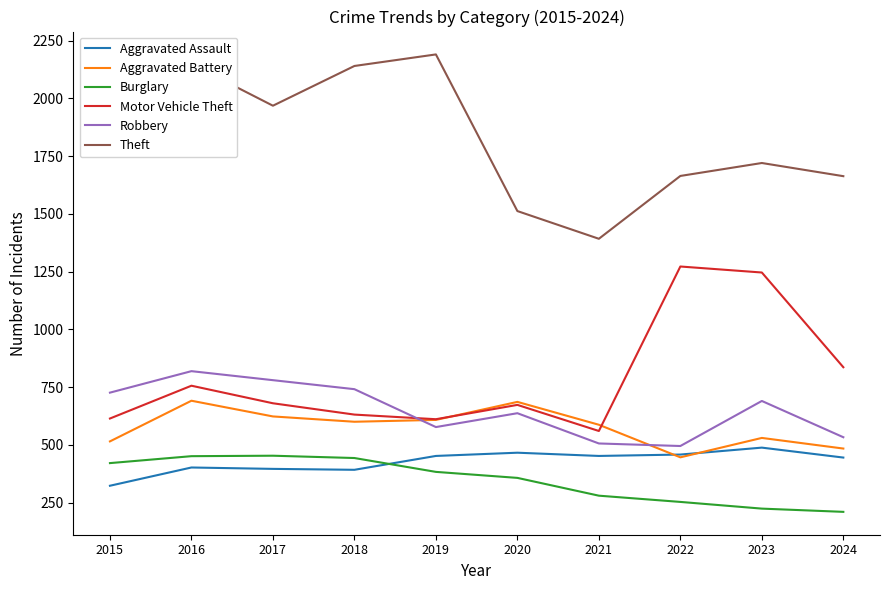

Rank the series at 2015 from highest to lowest value.

Theft, Robbery, Motor Vehicle Theft, Aggravated Battery, Burglary, Aggravated Assault